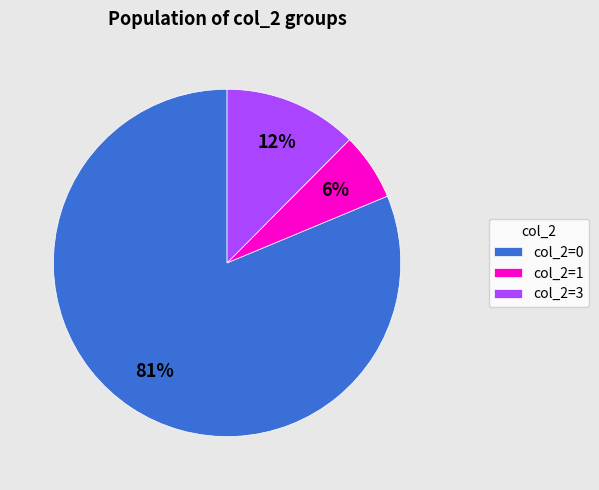

Do col_2=0 and col_2=1 together represent more than half of the pie?

Yes